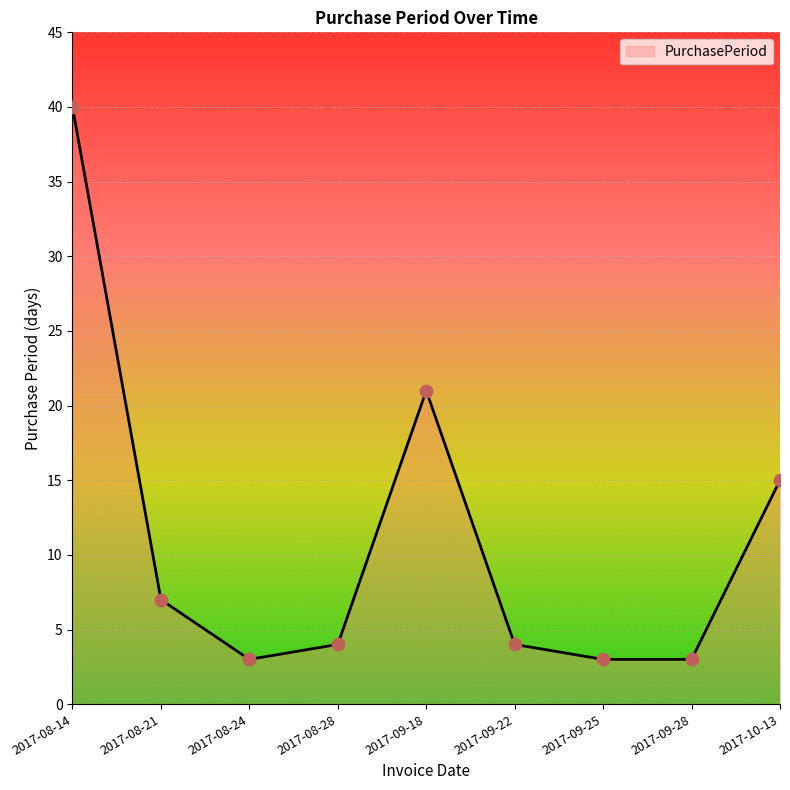

What is the change in value from 2017-08-24 to 2017-09-22?

+1